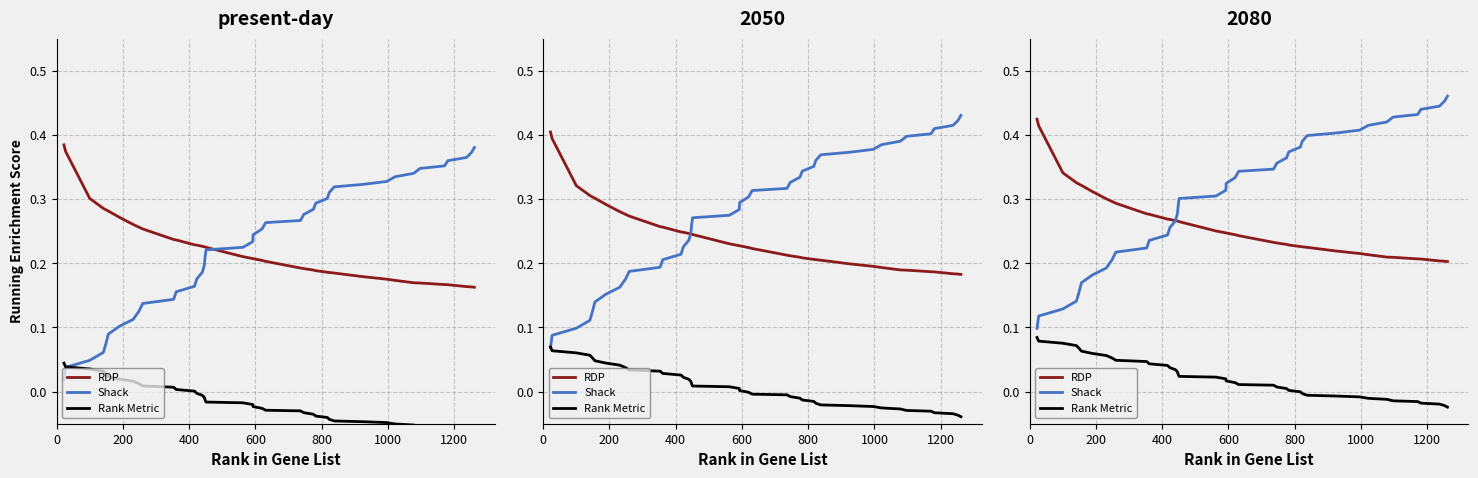

Does the chart display data point markers on the line(s)?

No